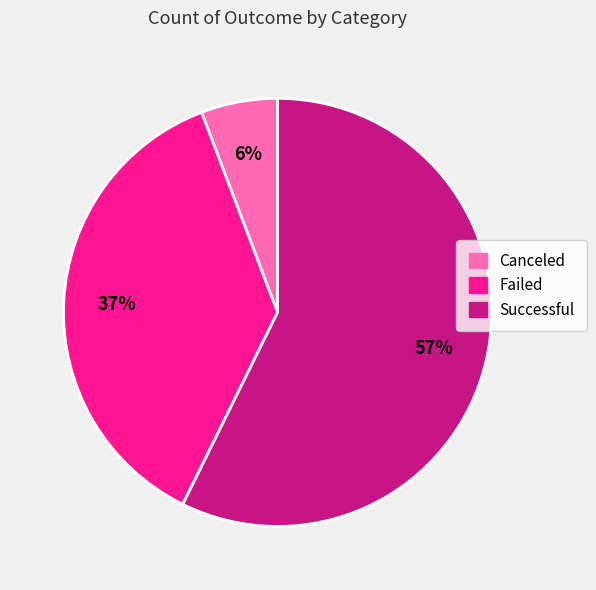

To the nearest percent, what is the average slice percentage?

33%